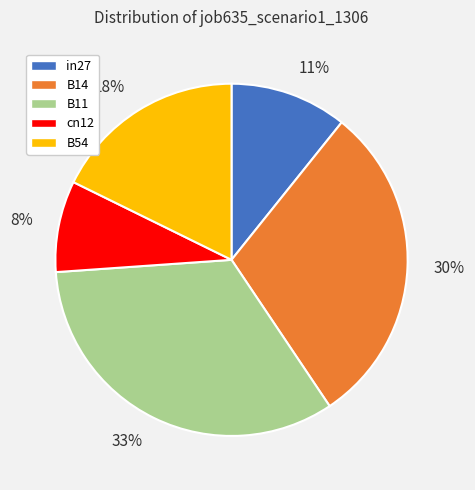

To the nearest percent, what is the combined percentage of 8% and 18%?

26%